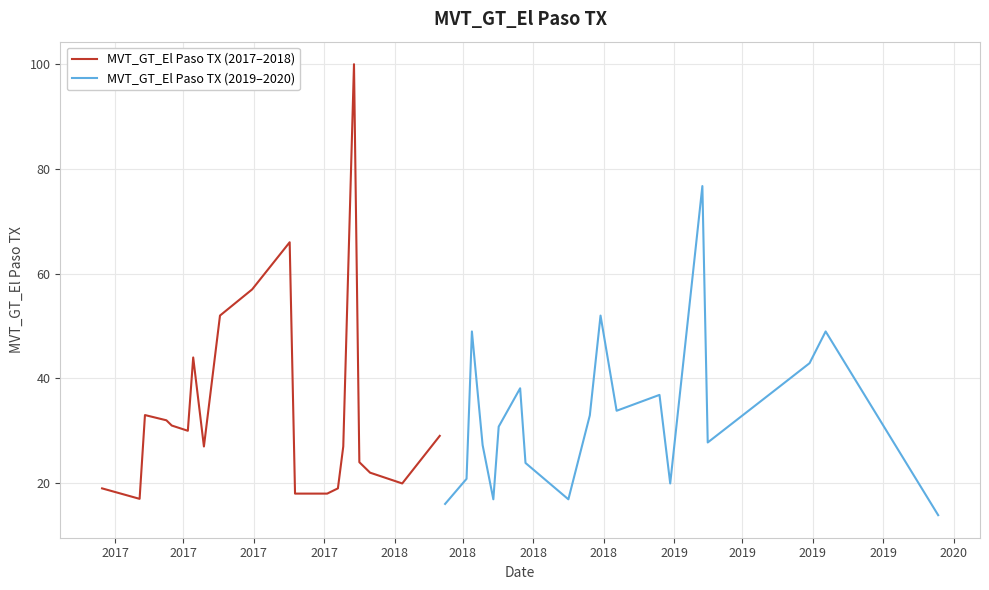

Which series ends up on top after the final intersection of MVT_GT_El Paso TX (2017–2018) and MVT_GT_El Paso TX (2019–2020)?

MVT_GT_El Paso TX (2017–2018)